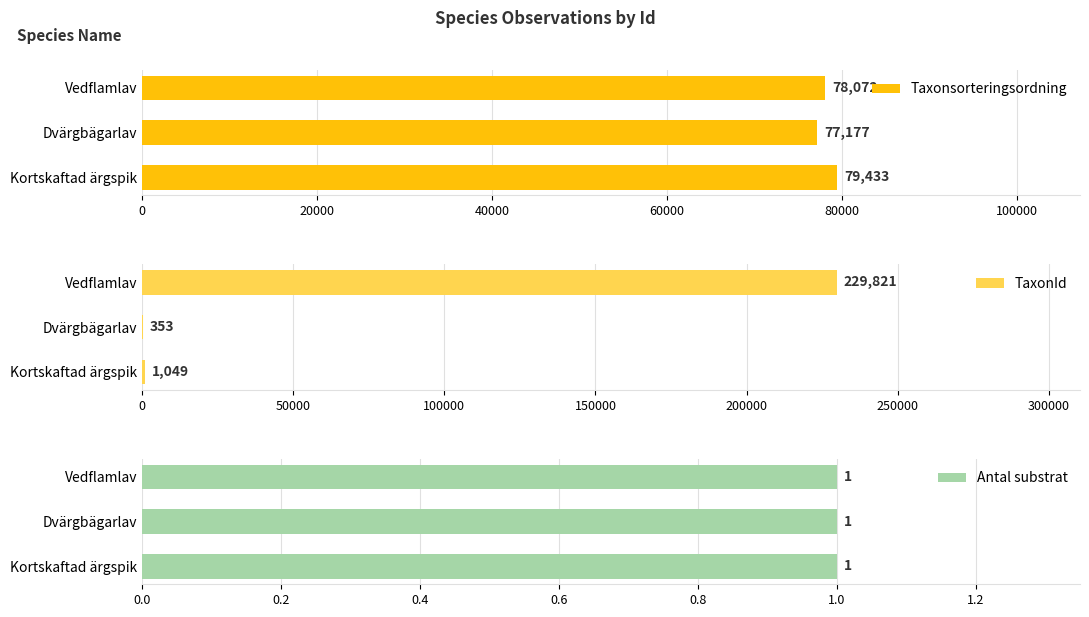

What is the smallest value displayed?

0.6